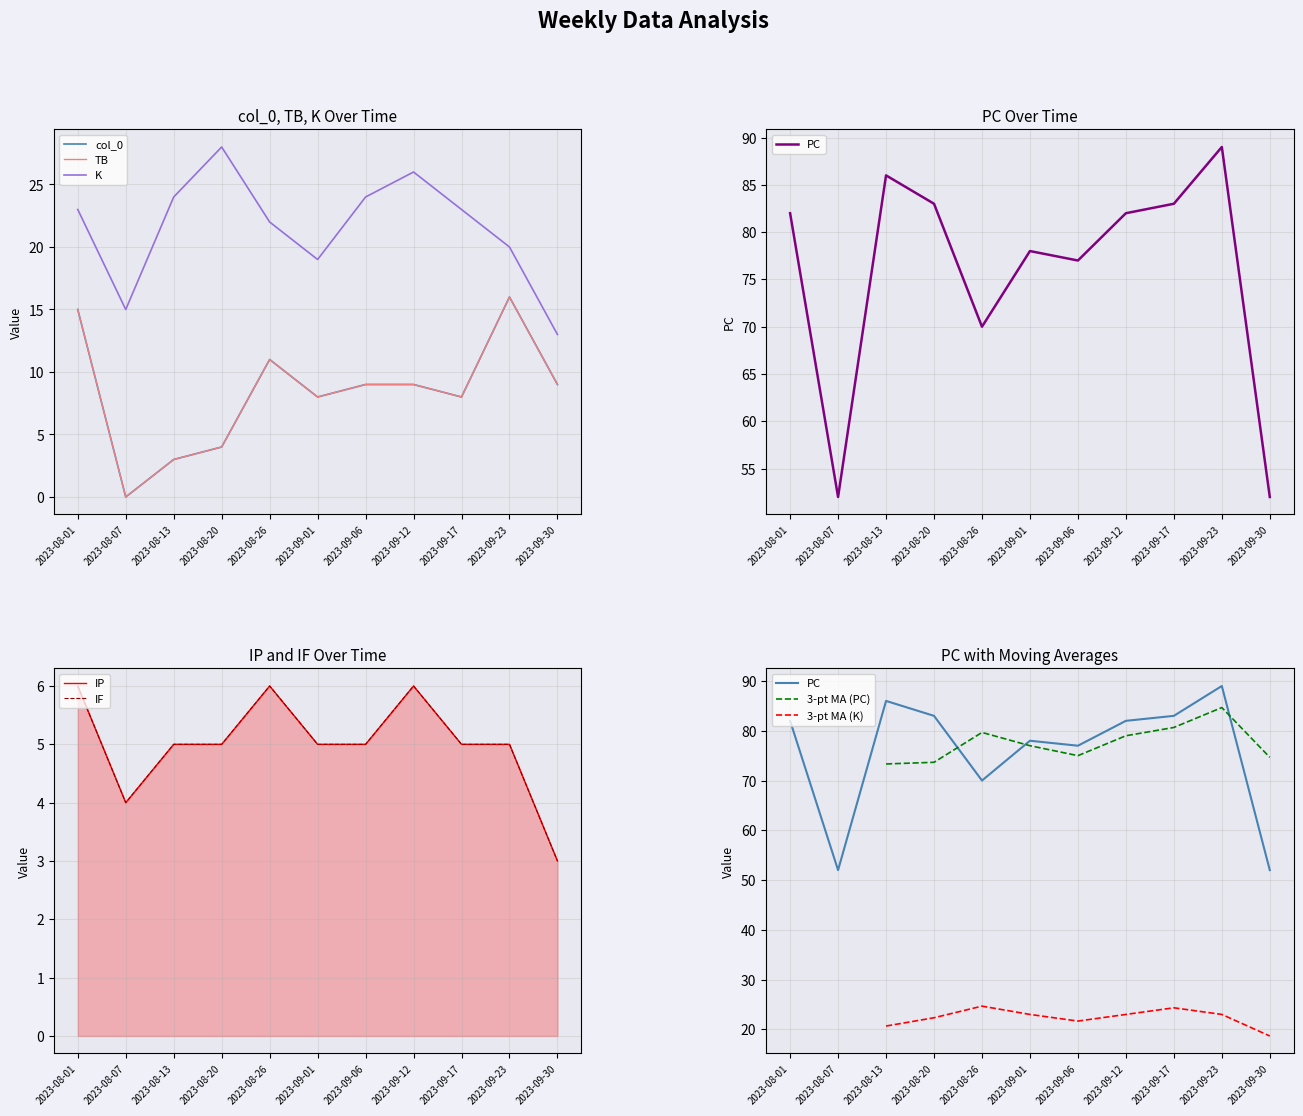

Reading left to right, transcribe all the data shown in this chart.

col_0: 2023-08-01=15	2023-08-07=0	2023-08-13=3	2023-08-20=4	2023-08-26=11	2023-09-01=8	2023-09-06=9	2023-09-12=9	2023-09-17=8	2023-09-23=16	2023-09-30=9
K: 2023-08-01=23	2023-08-07=15	2023-08-13=24	2023-08-20=28	2023-08-26=22	2023-09-01=19	2023-09-06=24	2023-09-12=26	2023-09-17=23	2023-09-23=20	2023-09-30=13
TB: 2023-08-01=15	2023-08-07=0	2023-08-13=3	2023-08-20=4	2023-08-26=11	2023-09-01=8	2023-09-06=9	2023-09-12=9	2023-09-17=8	2023-09-23=16	2023-09-30=9
PC: 2023-08-01=82	2023-08-07=52	2023-08-13=86	2023-08-20=83	2023-08-26=70	2023-09-01=78	2023-09-06=77	2023-09-12=82	2023-09-17=83	2023-09-23=89	2023-09-30=52
IP: 2023-08-01=6	2023-08-07=4	2023-08-13=5	2023-08-20=5	2023-08-26=6	2023-09-01=5	2023-09-06=5	2023-09-12=6	2023-09-17=5	2023-09-23=5	2023-09-30=3
IF: 2023-08-01=6	2023-08-07=4	2023-08-13=5	2023-08-20=5	2023-08-26=6	2023-09-01=5	2023-09-06=5	2023-09-12=6	2023-09-17=5	2023-09-23=5	2023-09-30=3